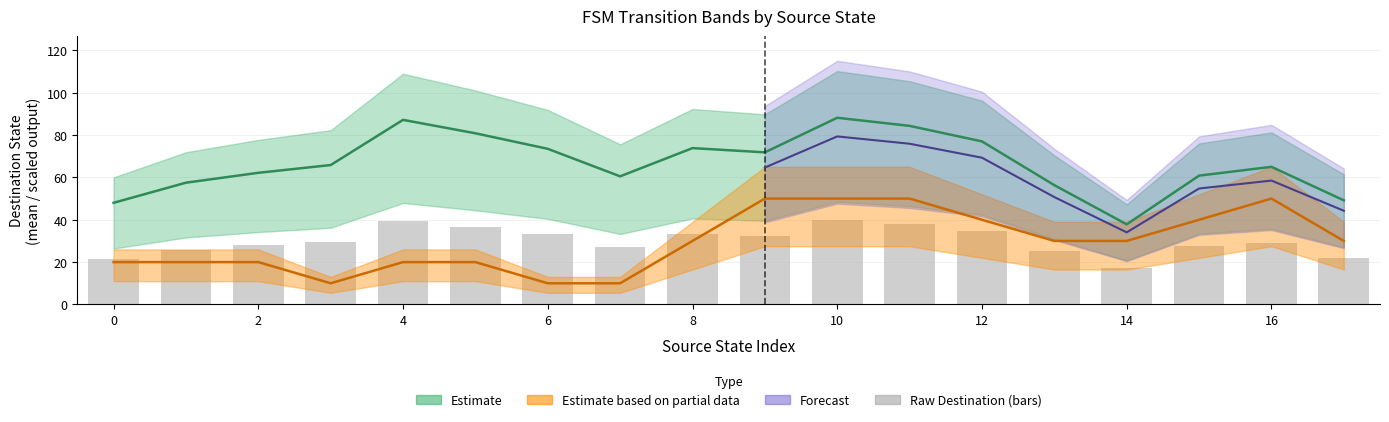

Are the bars grouped side by side (vs. stacked)?

No